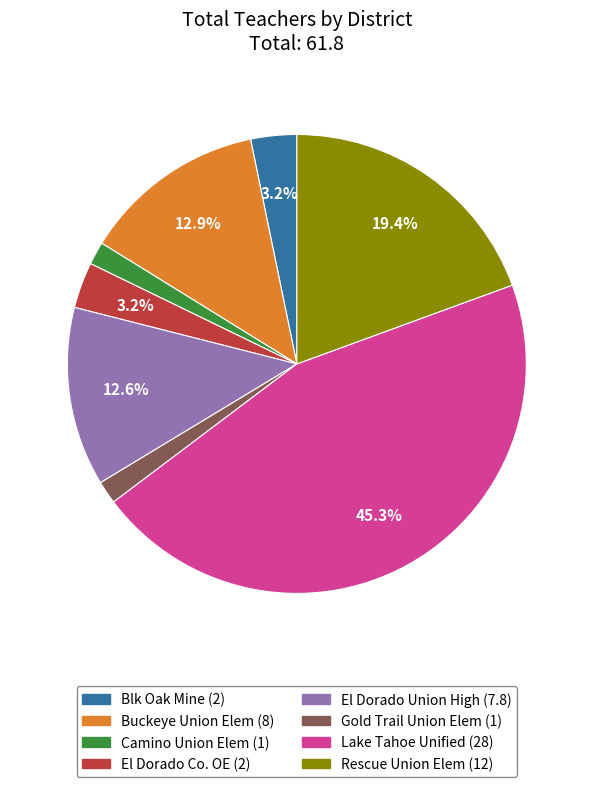

Is there any slice that represents more than half of the pie?

No